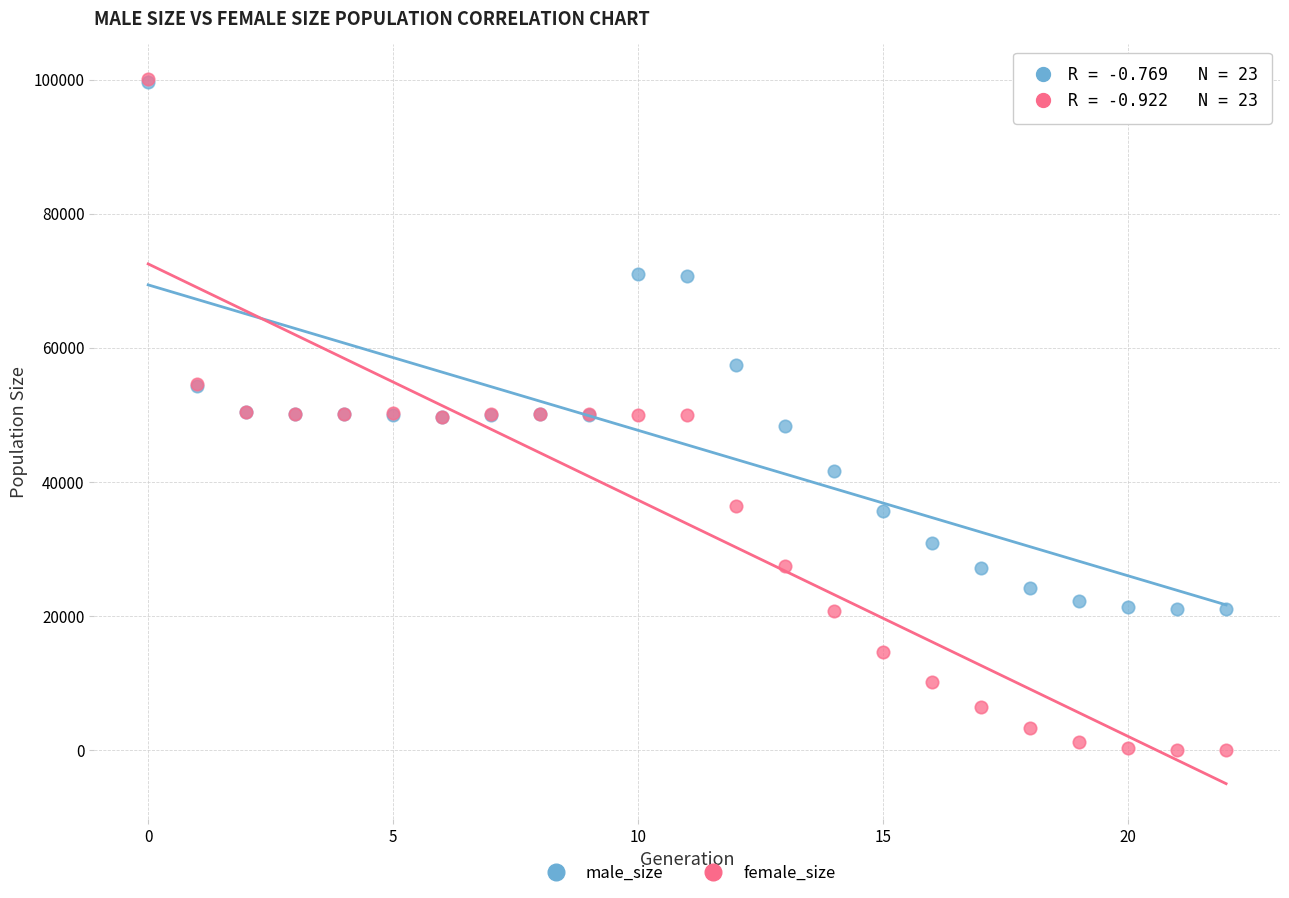

In the male_size series, what Y value is closest to 60340?

57460